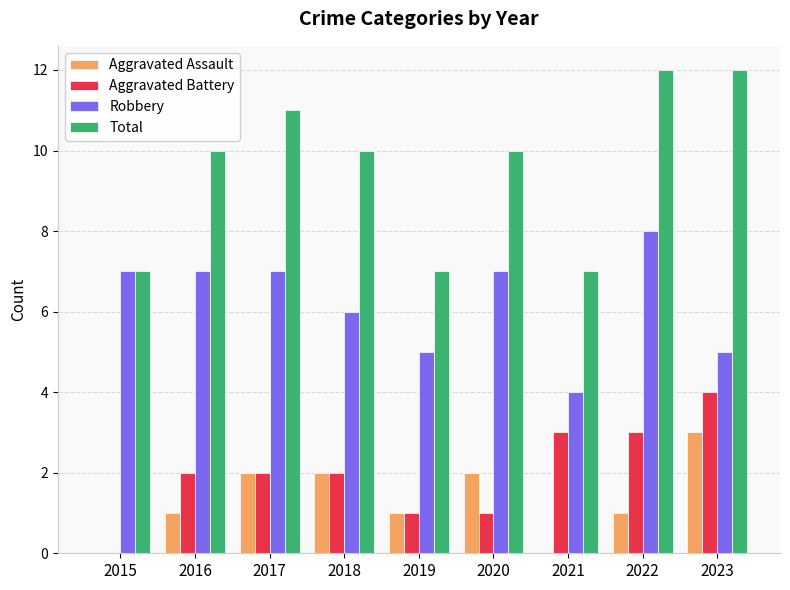

Which series has the largest total across all categories?

Total